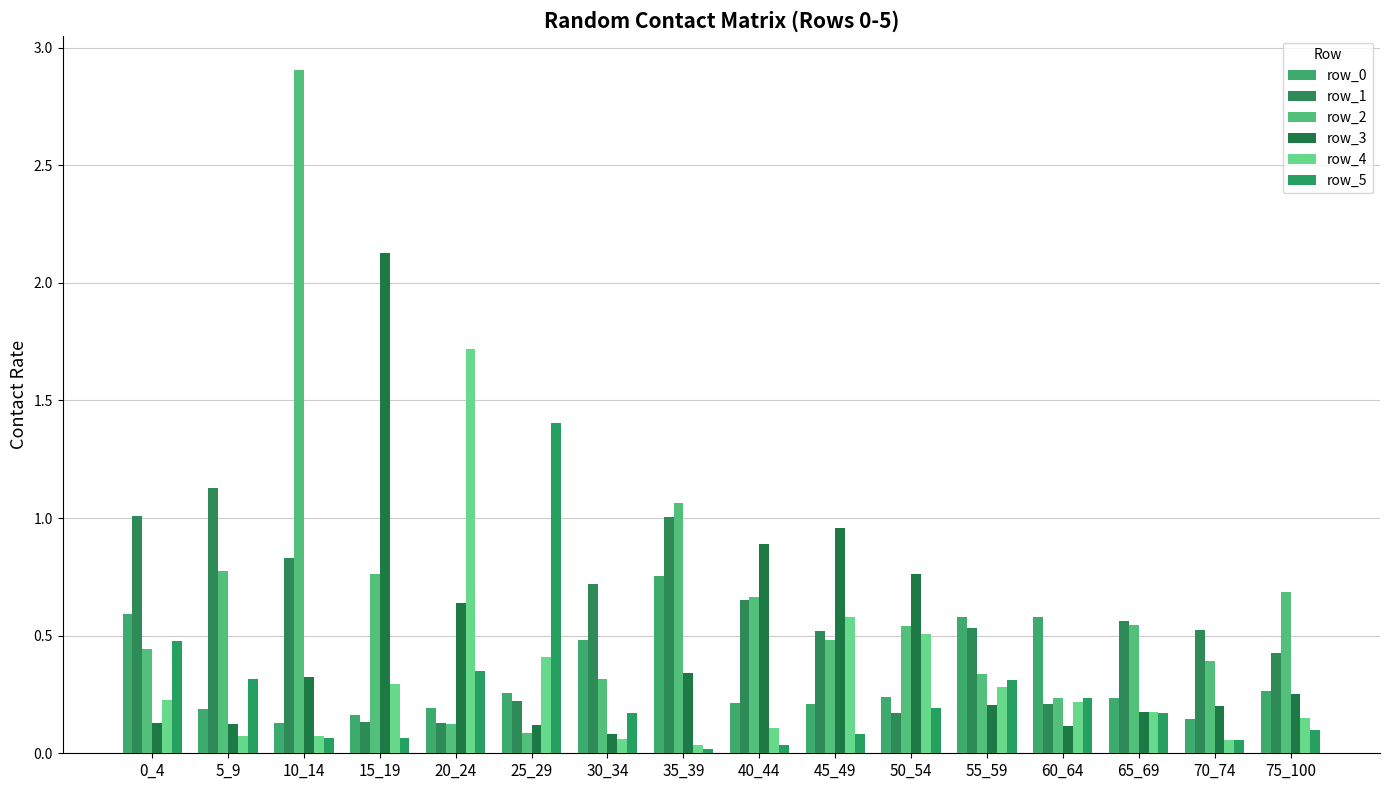

Between 25_29 and 30_34, which series saw the biggest shift?

row_5